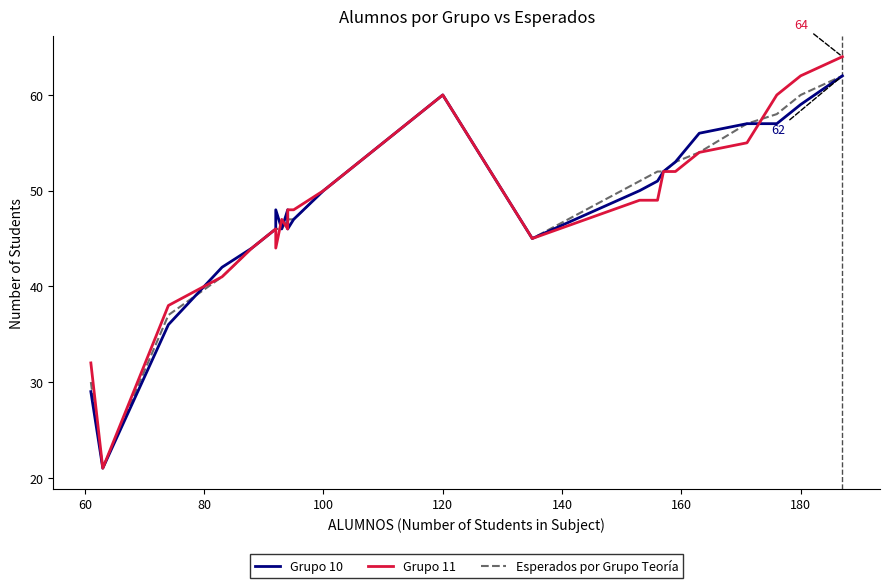

Is this an area chart (filled region under the line)?

No